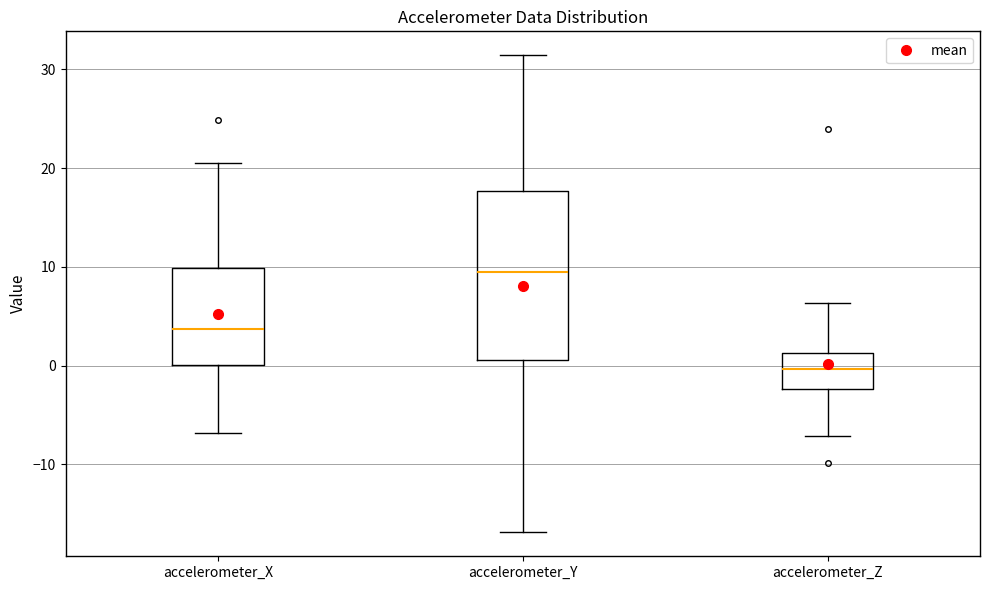

Where is the lower edge of the box for accelerometer_Z on the y-axis? The values are not printed on the chart, so give them approximately, as read against the axis.

-2